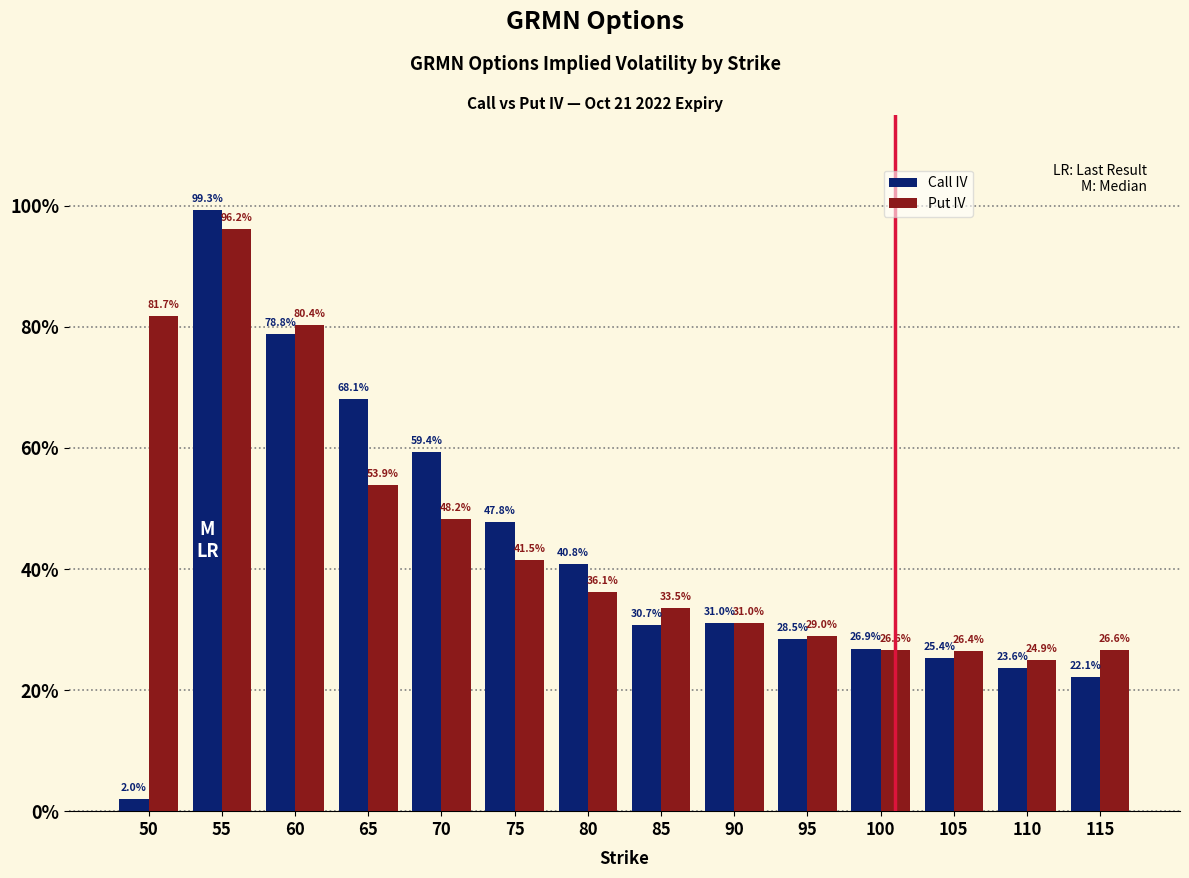

What value does the Put IV series have at 70?

0.5